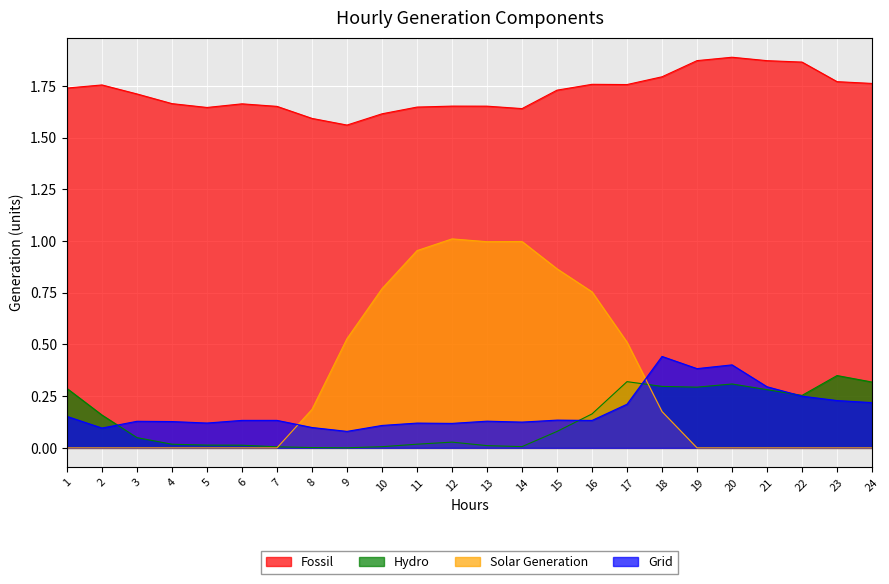

How many lines are shown in the chart?

4